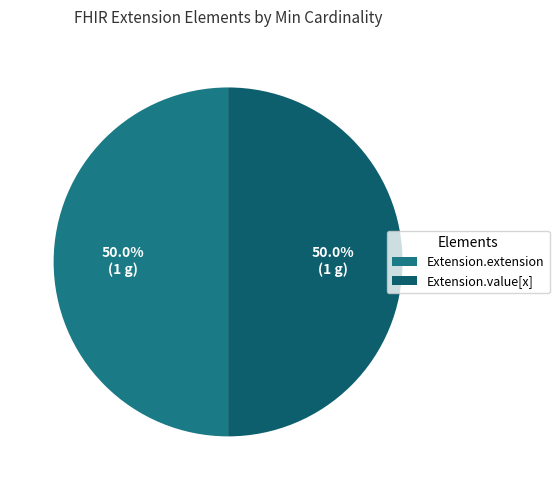

Is there a majority slice in this chart?

No